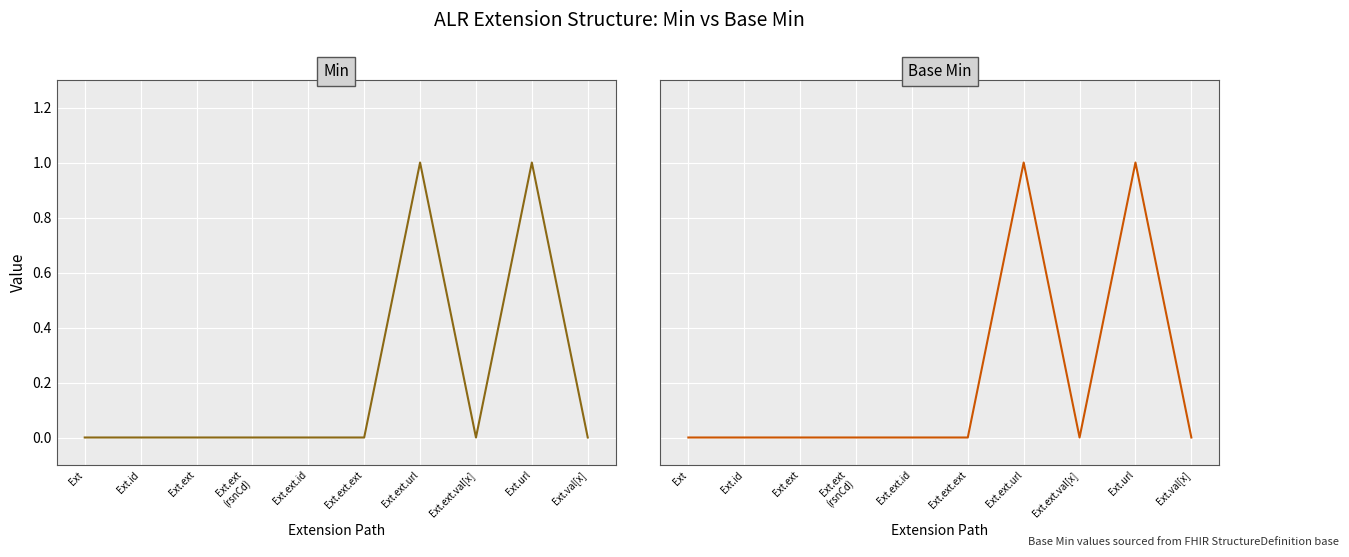

Count the number of data series in this chart.

2